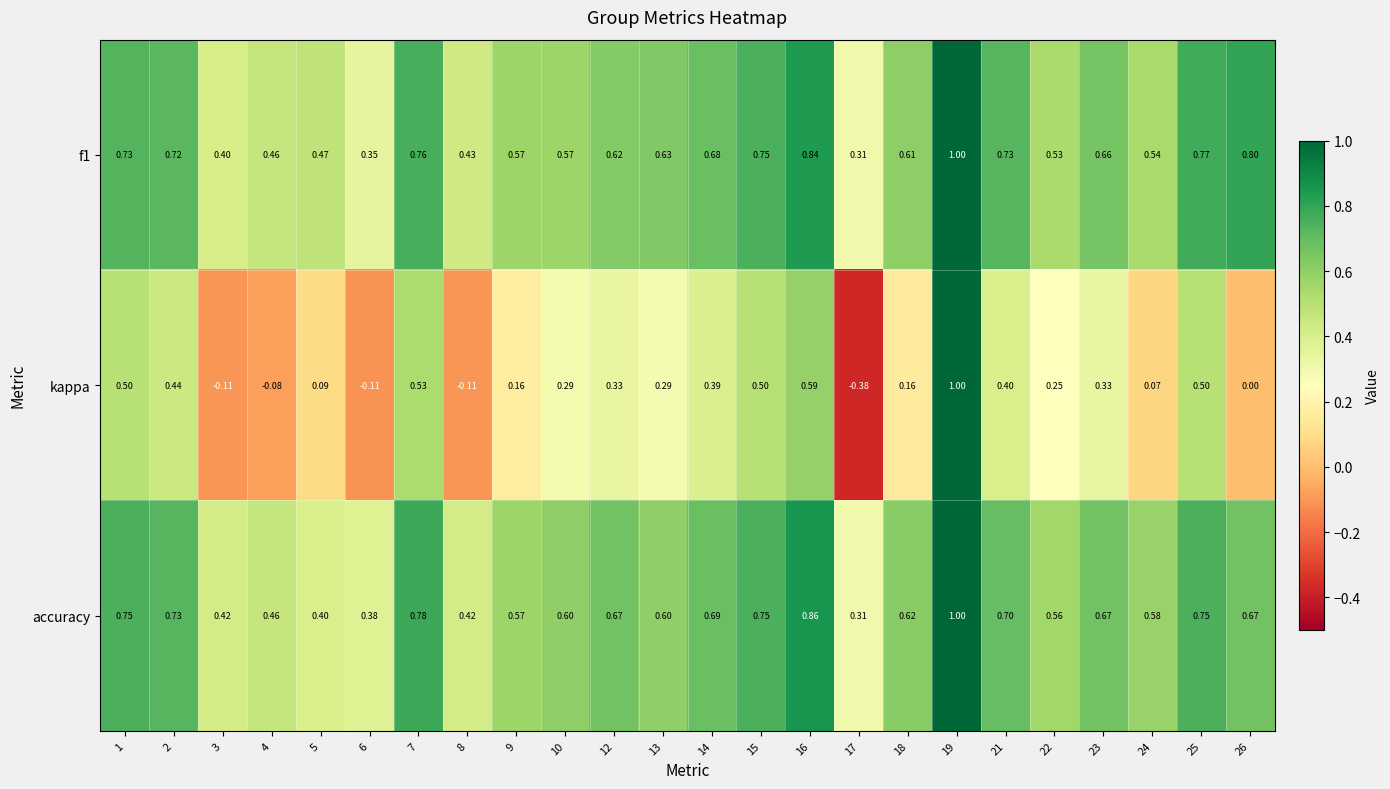

Which series has the widest spread of values?

kappa